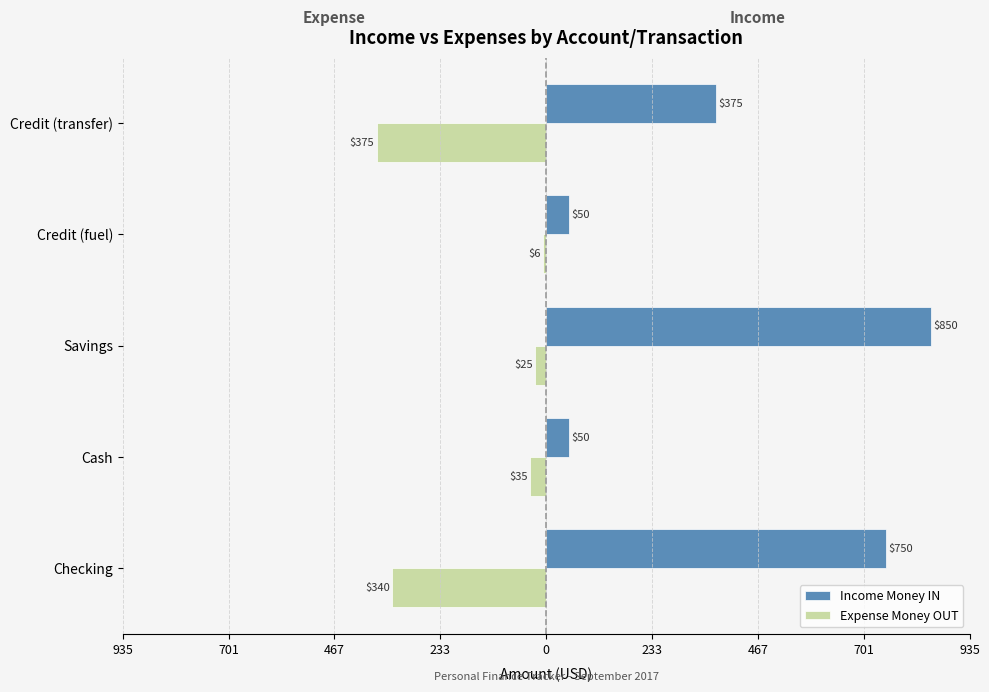

What are all the series names shown in the legend?

Income Money IN, Expense Money OUT